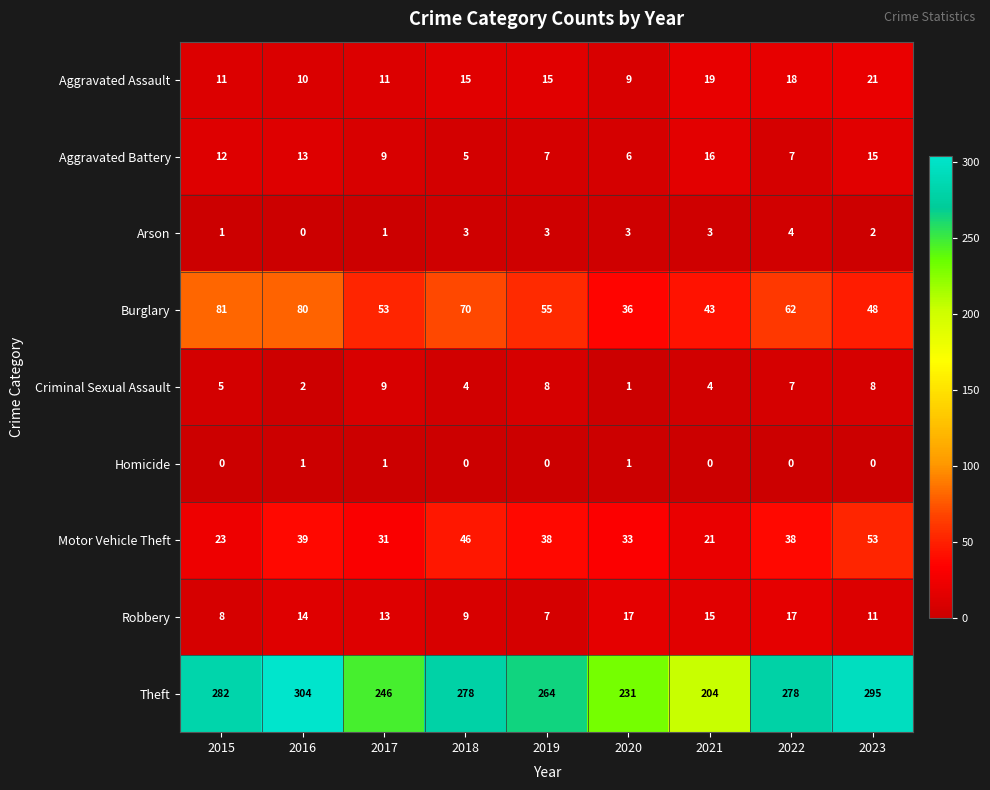

At which label does Arson reach its peak?

2022